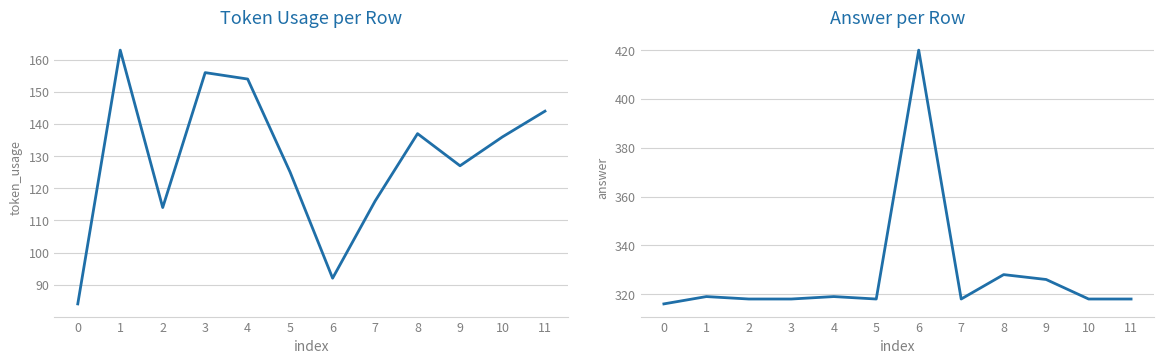

What is the spread (max minus min) of values at 5?

193